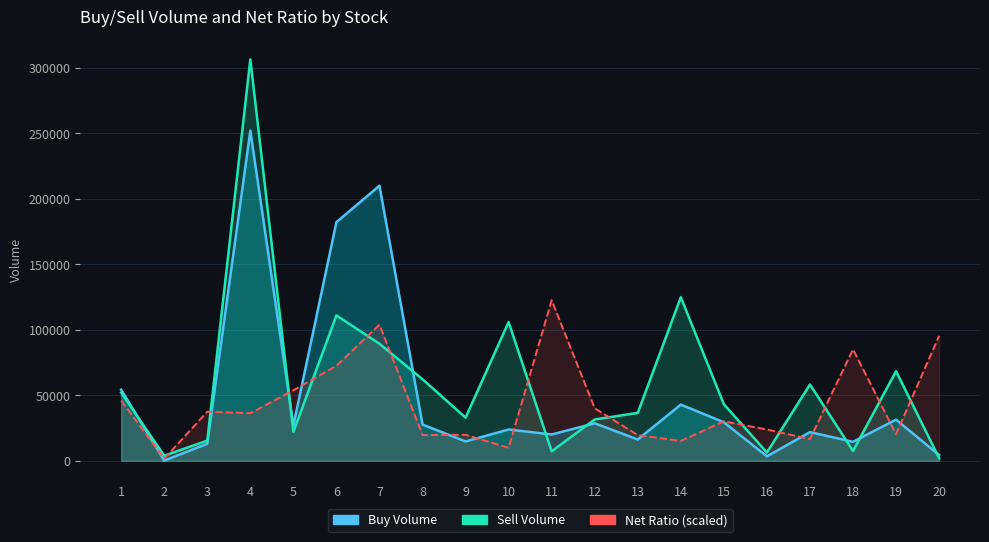

At which category does Net Ratio reach its first local peak?

3